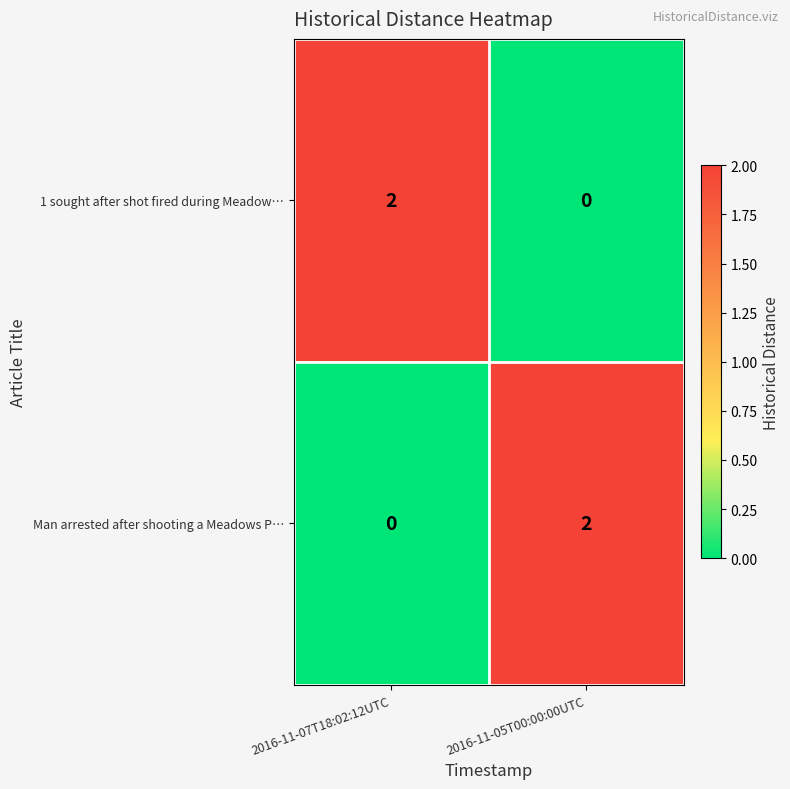

True or false: 1 sought after shot fired during Meadow… has a value of 2 at 2016-11-07T18:02:12UTC.

True